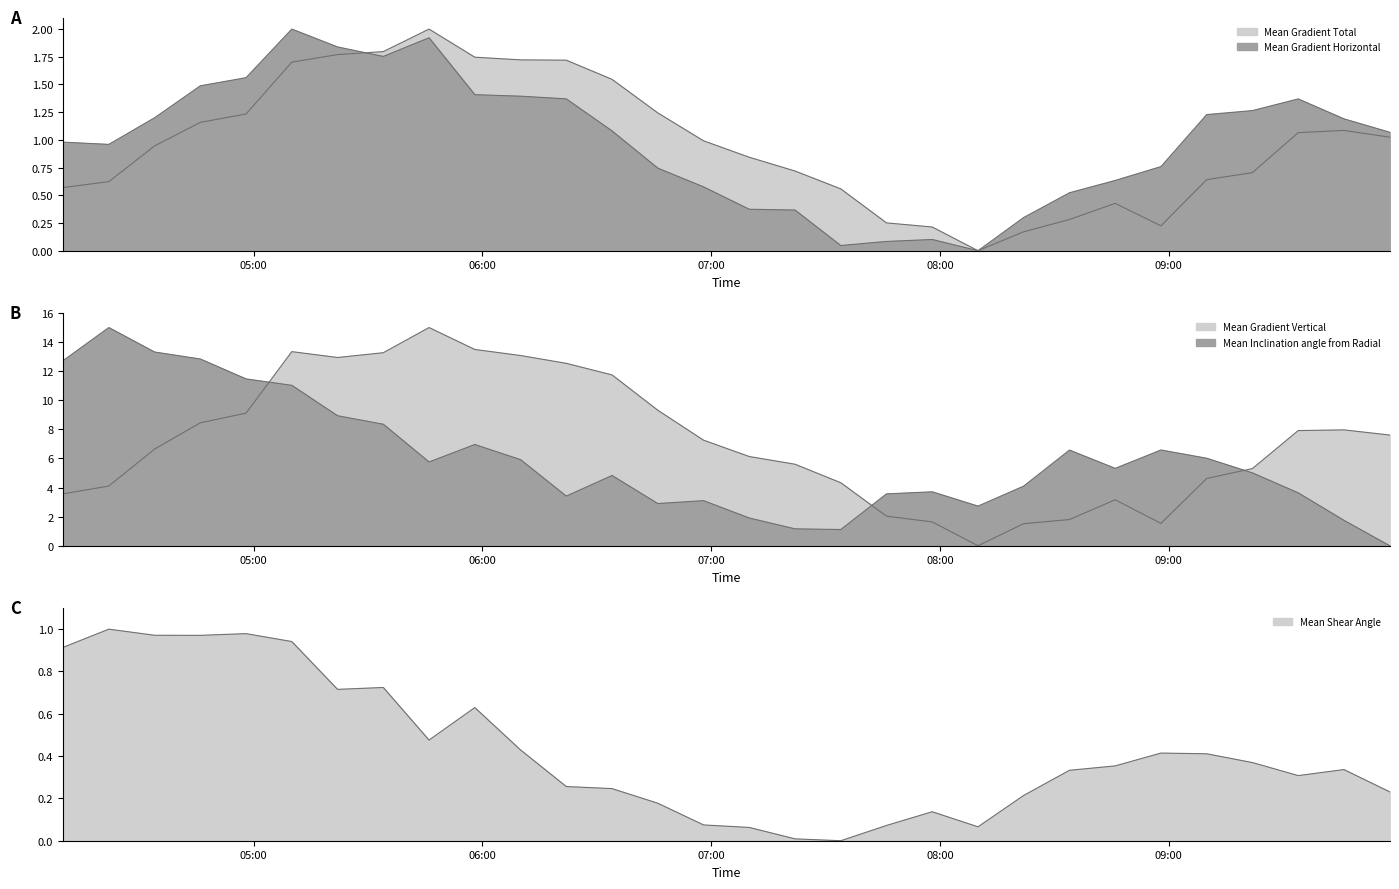

What position from the left is 2014/01/27 04:34?

3